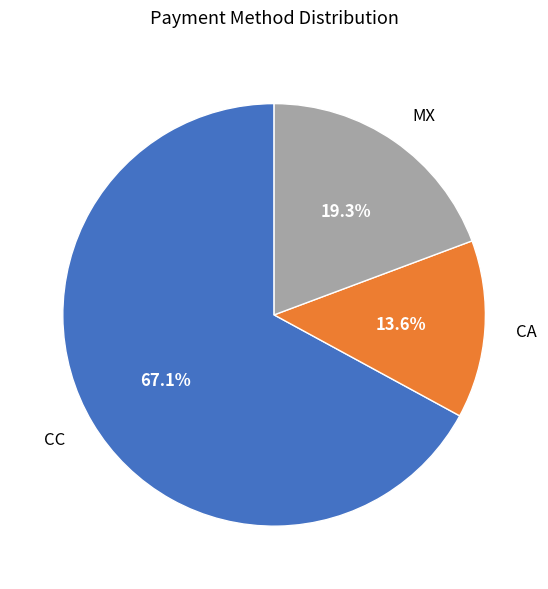

To the nearest percent, what is the difference between the largest and smallest slice percentages?

53%